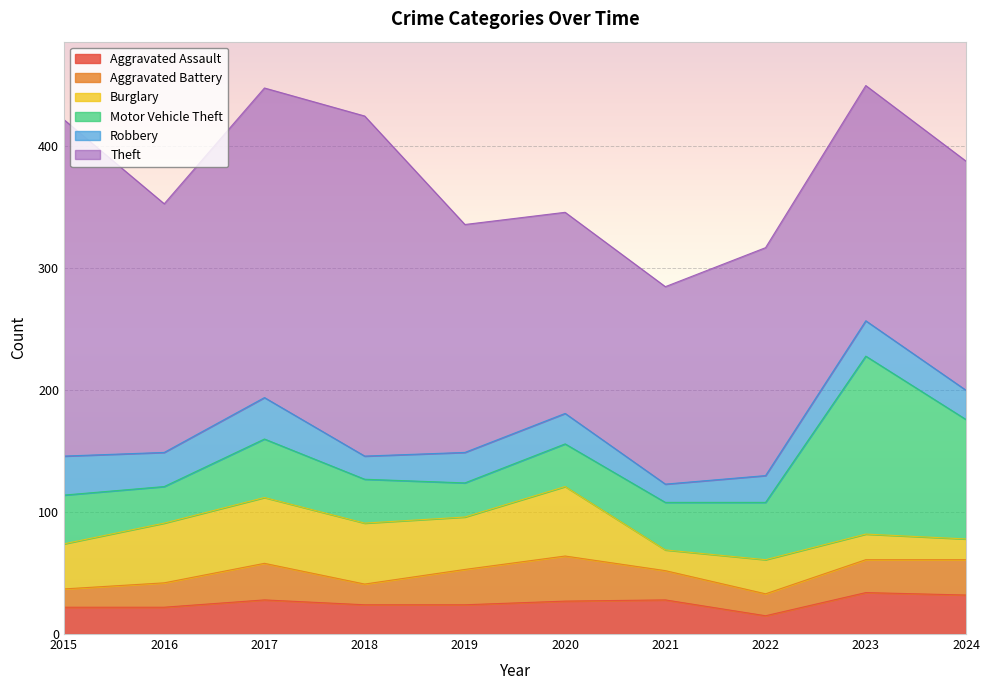

What is the maximum value shown in the chart?

279